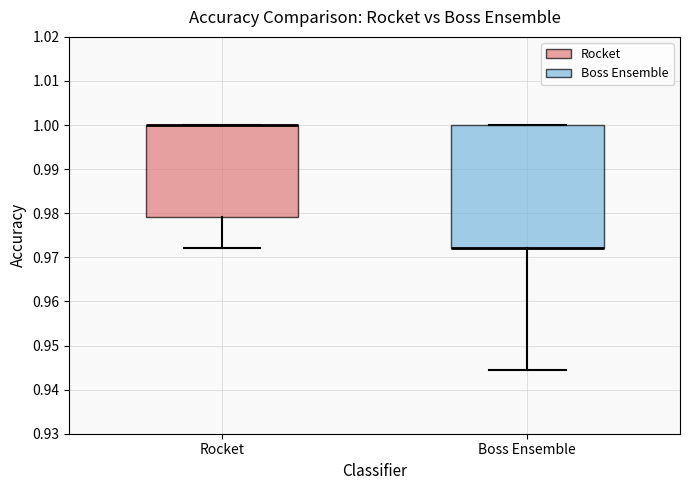

Which box is the tallest, from its lower edge to its upper edge?

Boss Ensemble